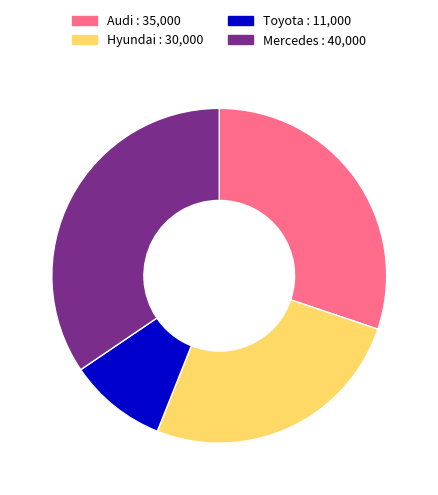

Is it true that Hyundai is 18% of the pie?

False